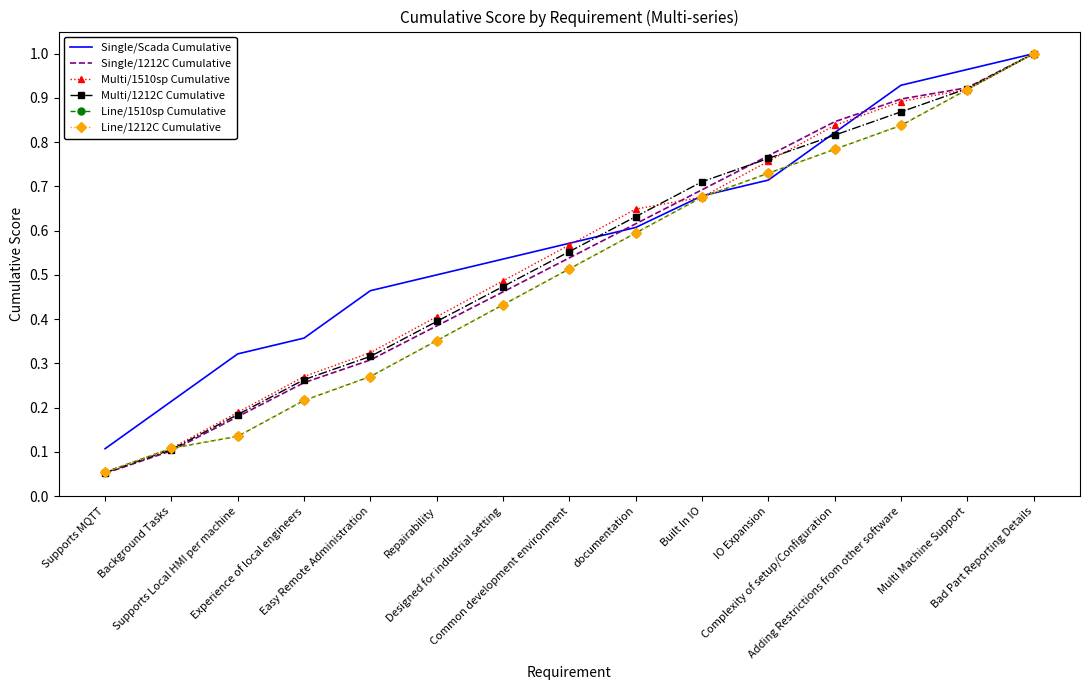

Reading left to right, list all the values displayed in this chart.

Single/Scada Cumulative: Supports MQTT=0.1	Background Tasks=0.2	Supports Local HMI per machine=0.3	Experience of local engineers=0.4	Easy Remote Administration=0.5	Repairability=0.5	Designed for industrial setting=0.5	Common development environment=0.6	documentation=0.6	Built In IO=0.7	IO Expansion=0.7	Complexity of setup/Configuration=0.8	Adding Restrictions from other software=0.9	Multi Machine Support=1.0	Bad Part Reporting Details=1.0
Single/1212C Cumulative: Supports MQTT=0.1	Background Tasks=0.1	Supports Local HMI per machine=0.2	Experience of local engineers=0.3	Easy Remote Administration=0.3	Repairability=0.4	Designed for industrial setting=0.5	Common development environment=0.5	documentation=0.6	Built In IO=0.7	IO Expansion=0.8	Complexity of setup/Configuration=0.8	Adding Restrictions from other software=0.9	Multi Machine Support=0.9	Bad Part Reporting Details=1.0
Multi/1510sp Cumulative: Supports MQTT=0.1	Background Tasks=0.1	Supports Local HMI per machine=0.2	Experience of local engineers=0.3	Easy Remote Administration=0.3	Repairability=0.4	Designed for industrial setting=0.5	Common development environment=0.6	documentation=0.6	Built In IO=0.7	IO Expansion=0.8	Complexity of setup/Configuration=0.8	Adding Restrictions from other software=0.9	Multi Machine Support=0.9	Bad Part Reporting Details=1.0
Multi/1212C Cumulative: Supports MQTT=0.1	Background Tasks=0.1	Supports Local HMI per machine=0.2	Experience of local engineers=0.3	Easy Remote Administration=0.3	Repairability=0.4	Designed for industrial setting=0.5	Common development environment=0.6	documentation=0.6	Built In IO=0.7	IO Expansion=0.8	Complexity of setup/Configuration=0.8	Adding Restrictions from other software=0.9	Multi Machine Support=0.9	Bad Part Reporting Details=1.0
Line/1510sp Cumulative: Supports MQTT=0.1	Background Tasks=0.1	Supports Local HMI per machine=0.1	Experience of local engineers=0.2	Easy Remote Administration=0.3	Repairability=0.4	Designed for industrial setting=0.4	Common development environment=0.5	documentation=0.6	Built In IO=0.7	IO Expansion=0.7	Complexity of setup/Configuration=0.8	Adding Restrictions from other software=0.8	Multi Machine Support=0.9	Bad Part Reporting Details=1.0
Line/1212C Cumulative: Supports MQTT=0.1	Background Tasks=0.1	Supports Local HMI per machine=0.1	Experience of local engineers=0.2	Easy Remote Administration=0.3	Repairability=0.4	Designed for industrial setting=0.4	Common development environment=0.5	documentation=0.6	Built In IO=0.7	IO Expansion=0.7	Complexity of setup/Configuration=0.8	Adding Restrictions from other software=0.8	Multi Machine Support=0.9	Bad Part Reporting Details=1.0